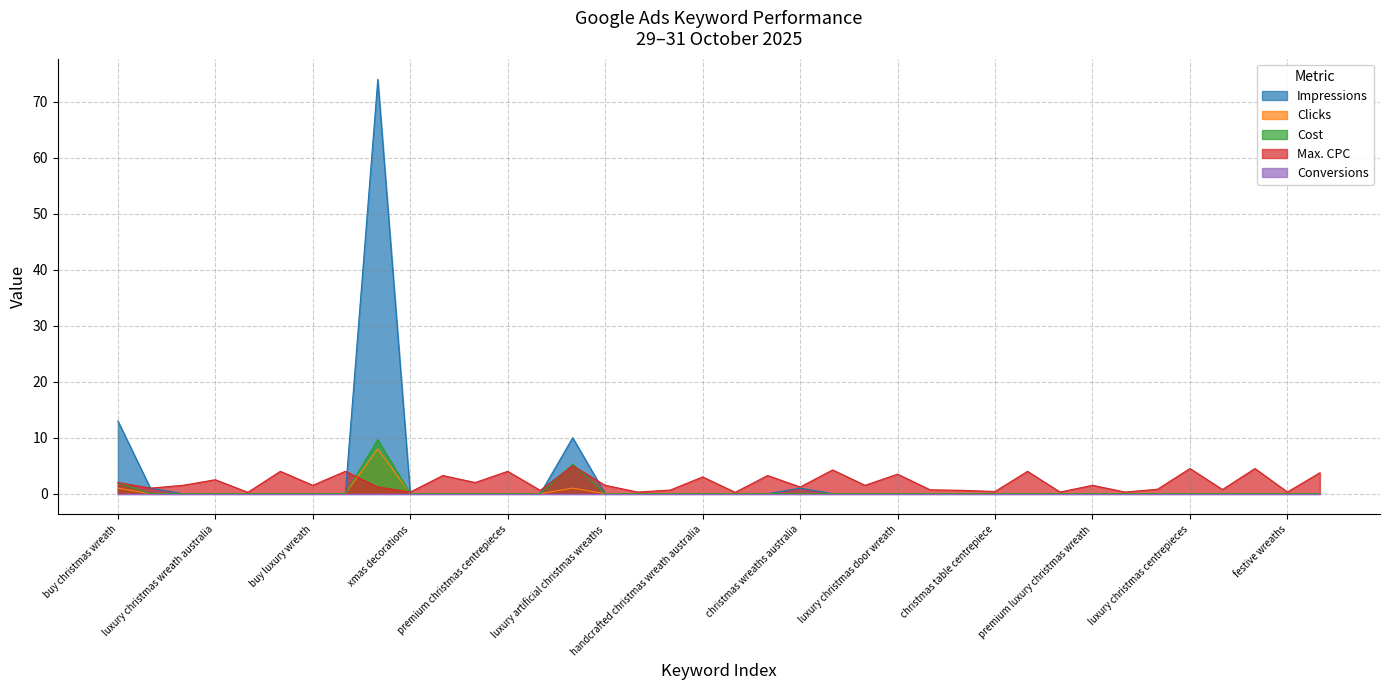

Which series has the widest spread of values?

Impressions